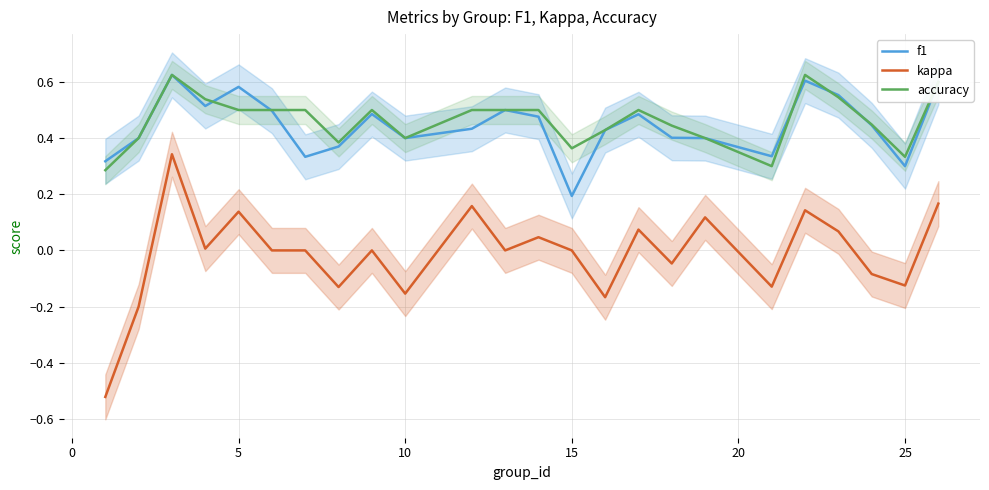

What is the value of the accuracy point at the 8th from the left?

0.4